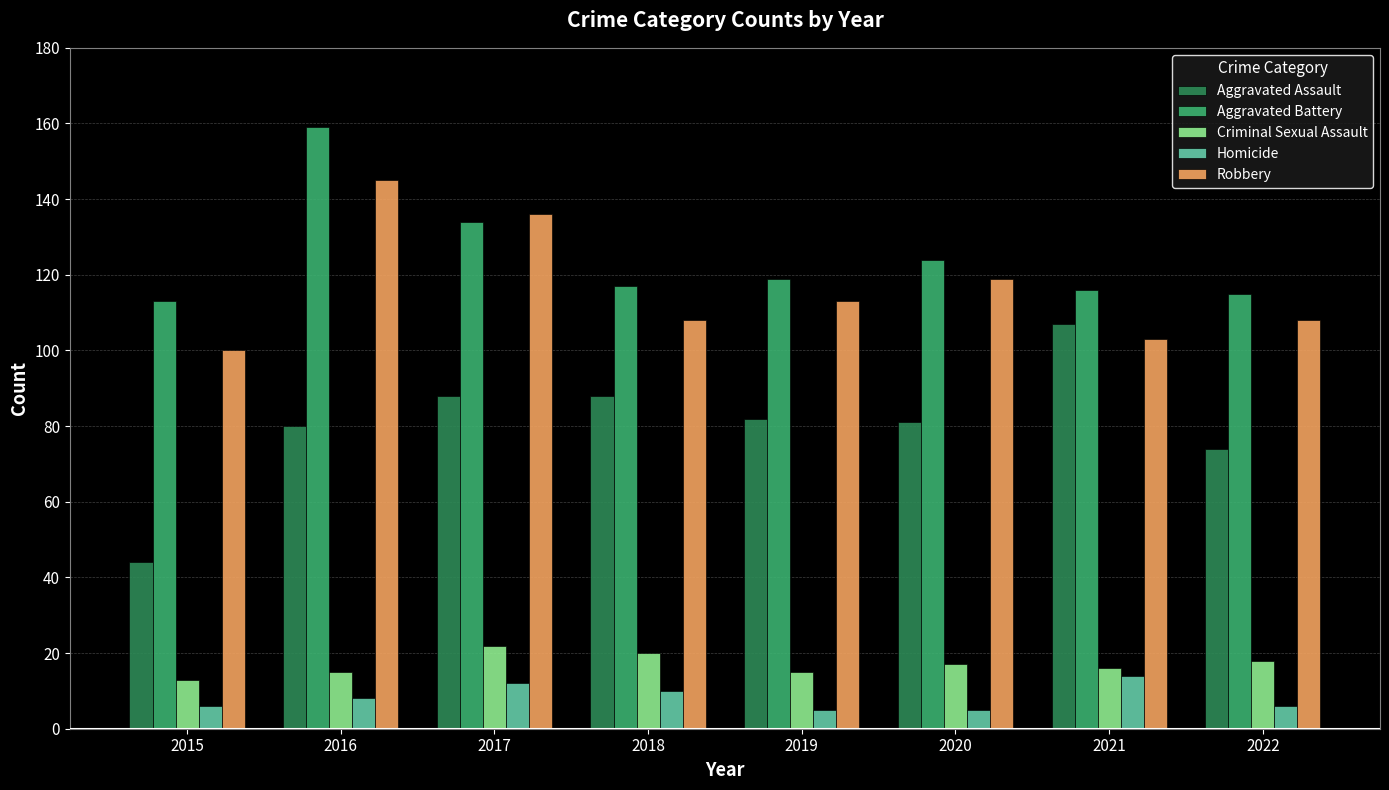

Which series has the widest spread of values?

Aggravated Assault